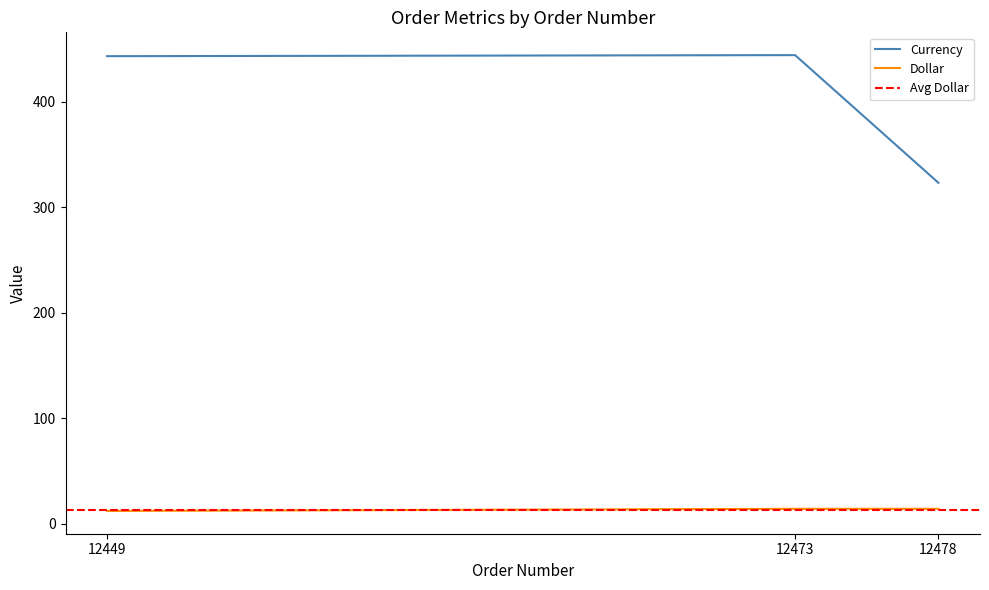

Reading left to right, what are all the values shown in this chart?

Currency: 443	444	323
AWB: 12	14	14